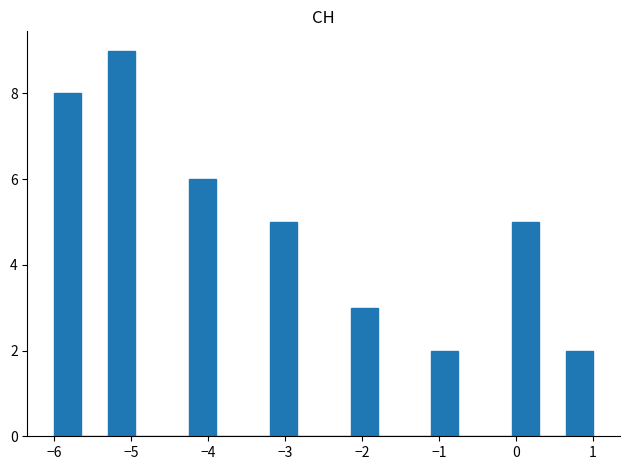

Around what value on the x-axis is the tallest bar? Give the approximate position of its centre, as read against the axis.

-5.1